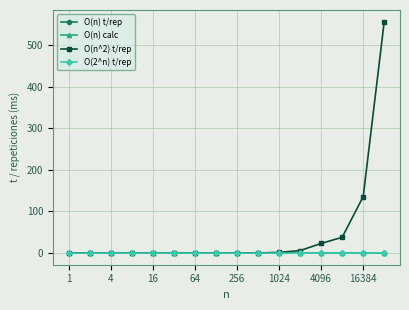

At how many categories does at least one series exceed 296?

1